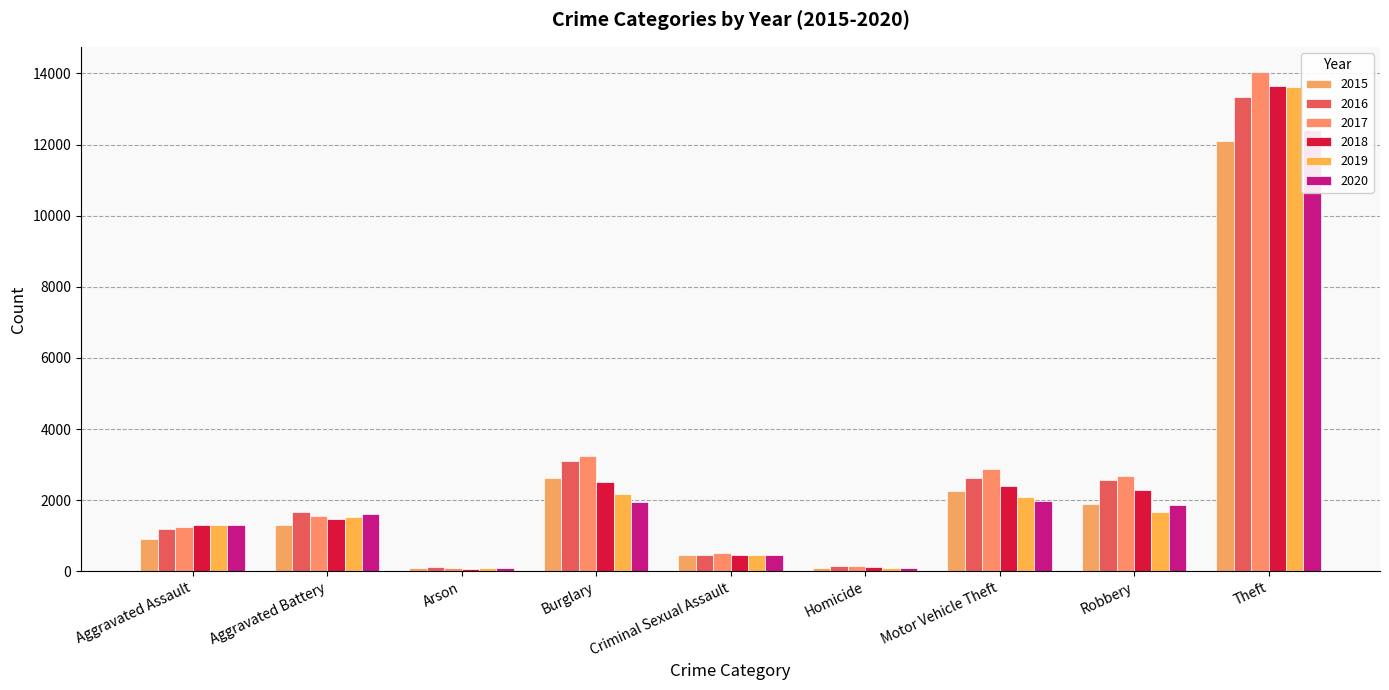

Reading left to right, transcribe all the data shown in this chart.

2015: Aggravated Assault=913	Aggravated Battery=1314	Arson=80	Burglary=2610	Criminal Sexual Assault=448	Homicide=86	Motor Vehicle Theft=2258	Robbery=1902	Theft=12099
2016: Aggravated Assault=1183	Aggravated Battery=1667	Arson=115	Burglary=3105	Criminal Sexual Assault=458	Homicide=147	Motor Vehicle Theft=2617	Robbery=2556	Theft=13333
2017: Aggravated Assault=1244	Aggravated Battery=1559	Arson=106	Burglary=3254	Criminal Sexual Assault=503	Homicide=146	Motor Vehicle Theft=2881	Robbery=2674	Theft=14048
2018: Aggravated Assault=1312	Aggravated Battery=1471	Arson=72	Burglary=2503	Criminal Sexual Assault=470	Homicide=117	Motor Vehicle Theft=2398	Robbery=2296	Theft=13653
2019: Aggravated Assault=1291	Aggravated Battery=1538	Arson=79	Burglary=2166	Criminal Sexual Assault=458	Homicide=86	Motor Vehicle Theft=2098	Robbery=1676	Theft=13611
2020: Aggravated Assault=1294	Aggravated Battery=1597	Arson=81	Burglary=1950	Criminal Sexual Assault=449	Homicide=104	Motor Vehicle Theft=1977	Robbery=1873	Theft=12415